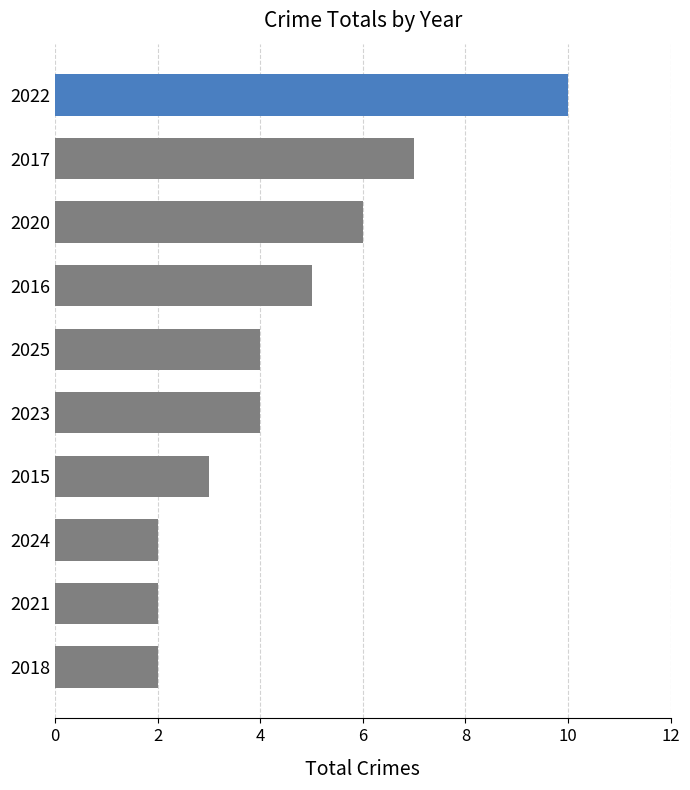

Which has a higher value, 2024 or 2016?

2016